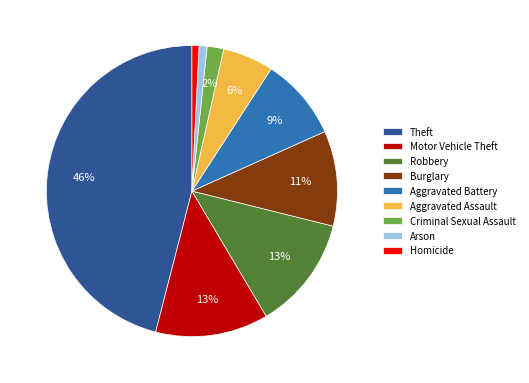

To the nearest percent, what is the average slice percentage?

11%